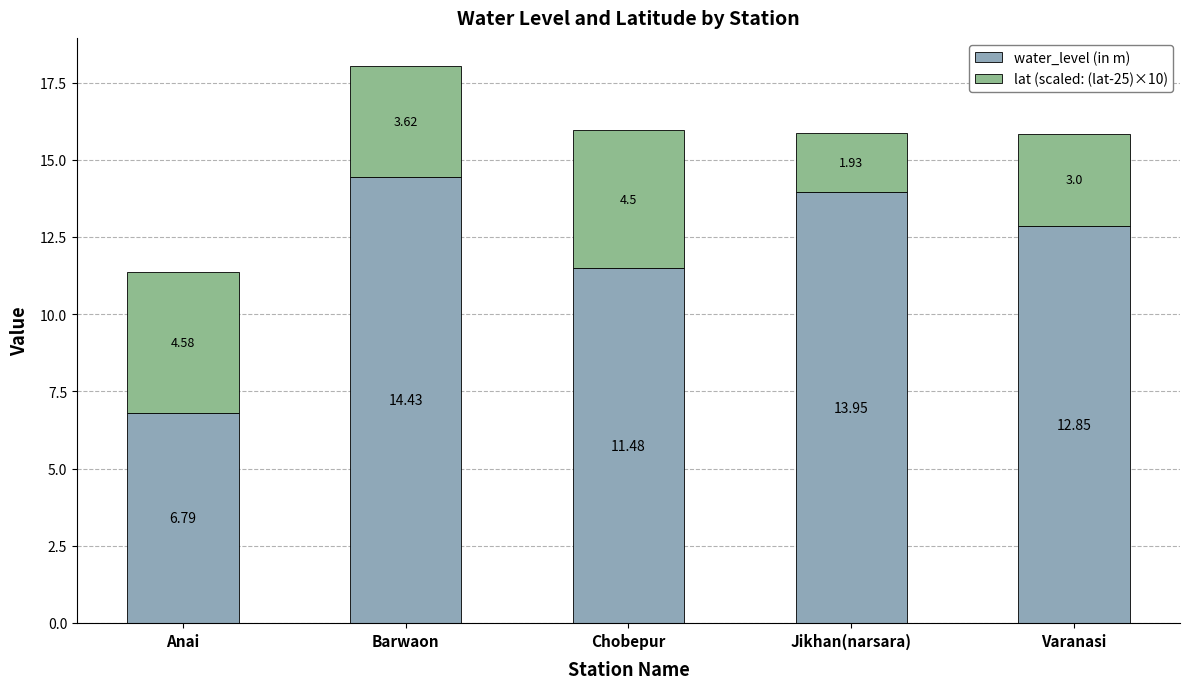

At which label is water_level (in m) closest to 10?

Chobepur